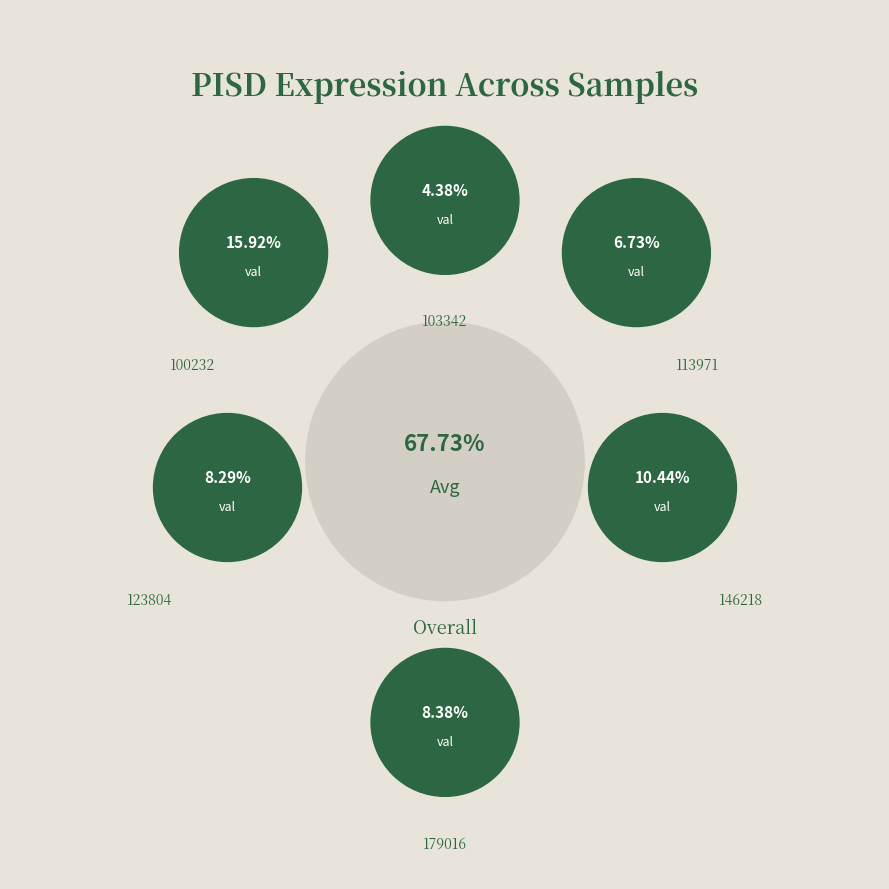

Is it true that 179016 is 8% of the pie?

True